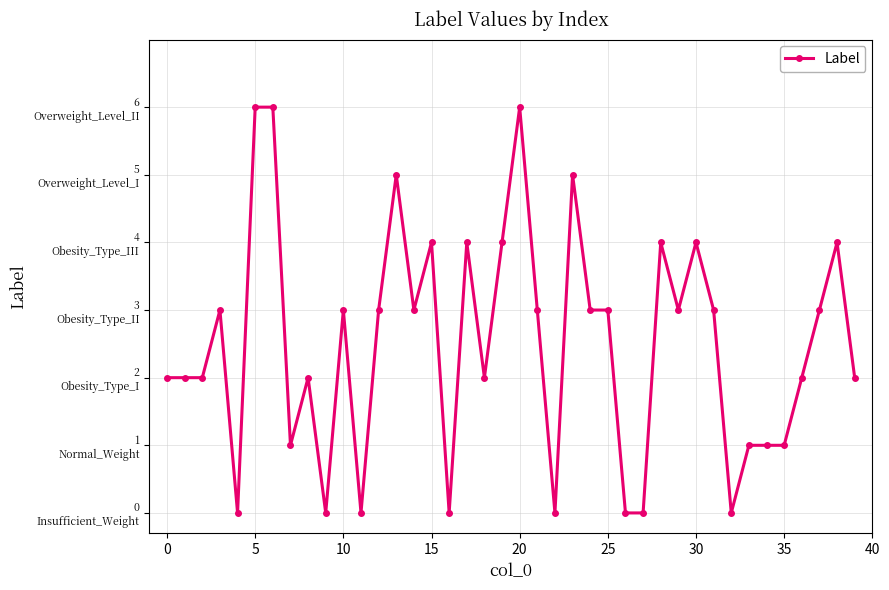

What is the value of the 30th point from the left?

3